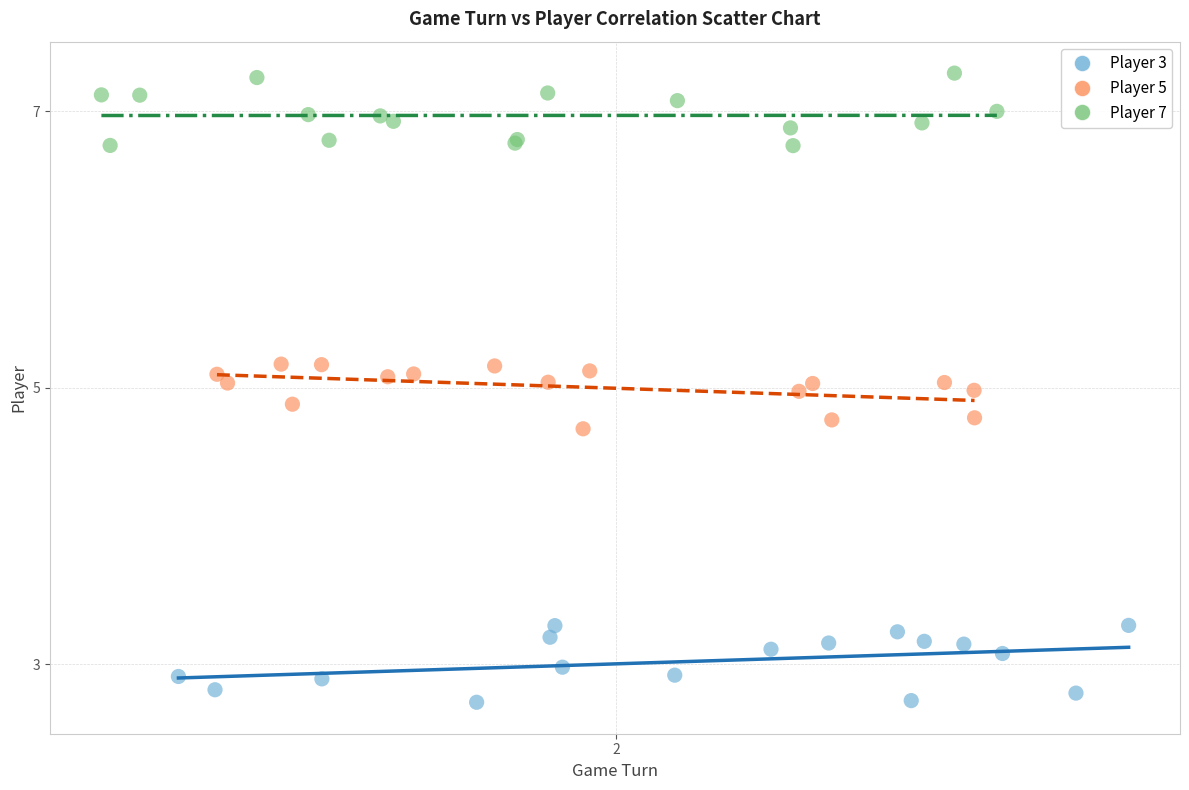

Which series contains the lowest Y value?

Player 3